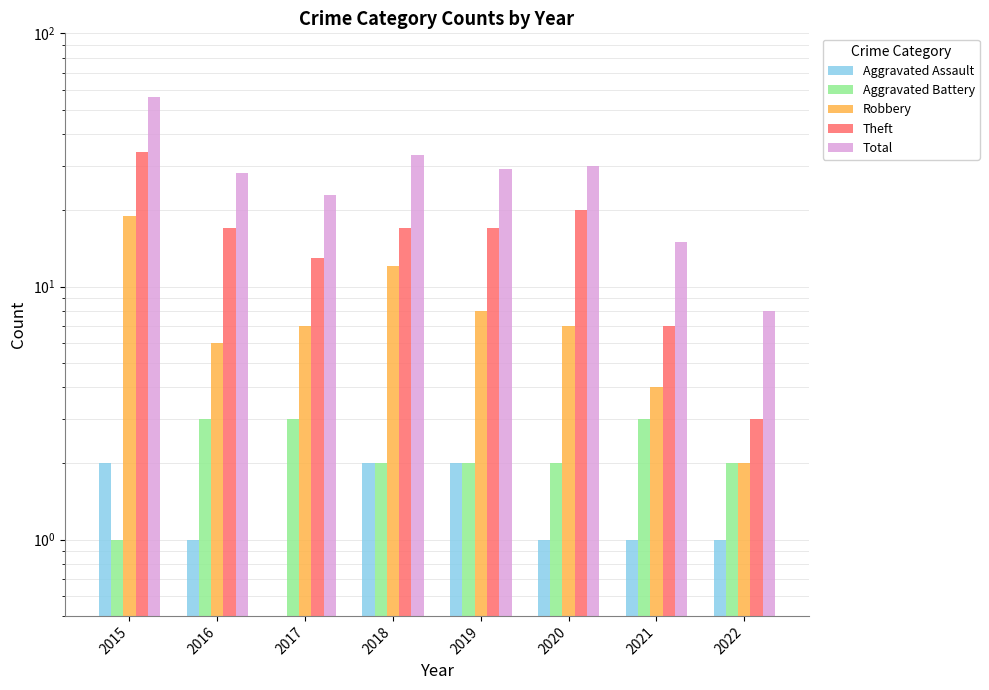

What is the value of the Total bar at the 5th from the left?

29